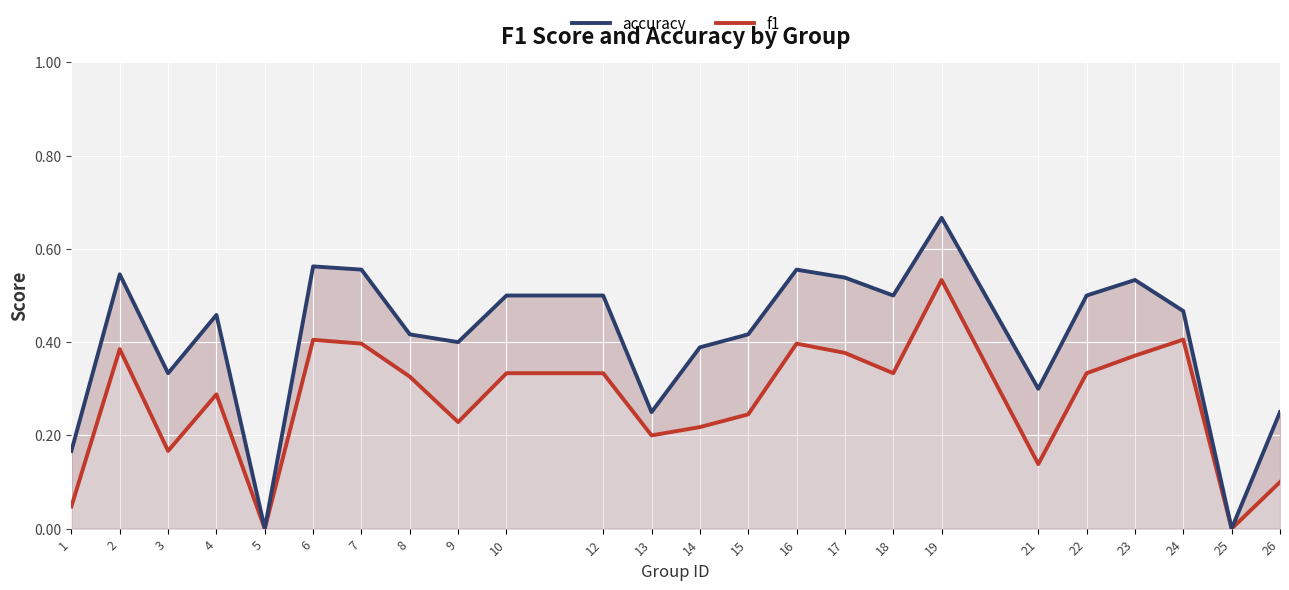

Reading right to left, list all the values displayed in this chart.

accuracy: 0.2	0.0	0.5	0.5	0.5	0.3	0.7	0.5	0.5	0.6	0.4	0.4	0.2	0.5	0.5	0.4	0.4	0.6	0.6	0.0	0.5	0.3	0.5	0.2
f1: 0.1	0.0	0.4	0.4	0.3	0.1	0.5	0.3	0.4	0.4	0.2	0.2	0.2	0.3	0.3	0.2	0.3	0.4	0.4	0.0	0.3	0.2	0.4	0.0